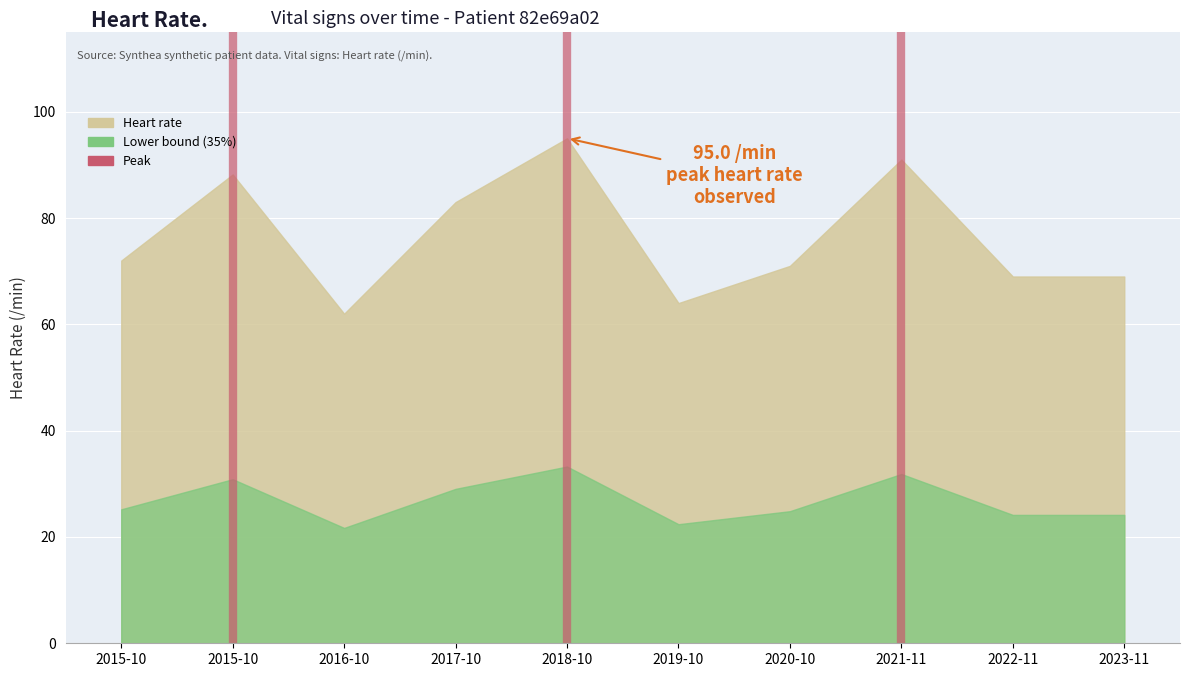

What is the maximum value shown in the chart?

1